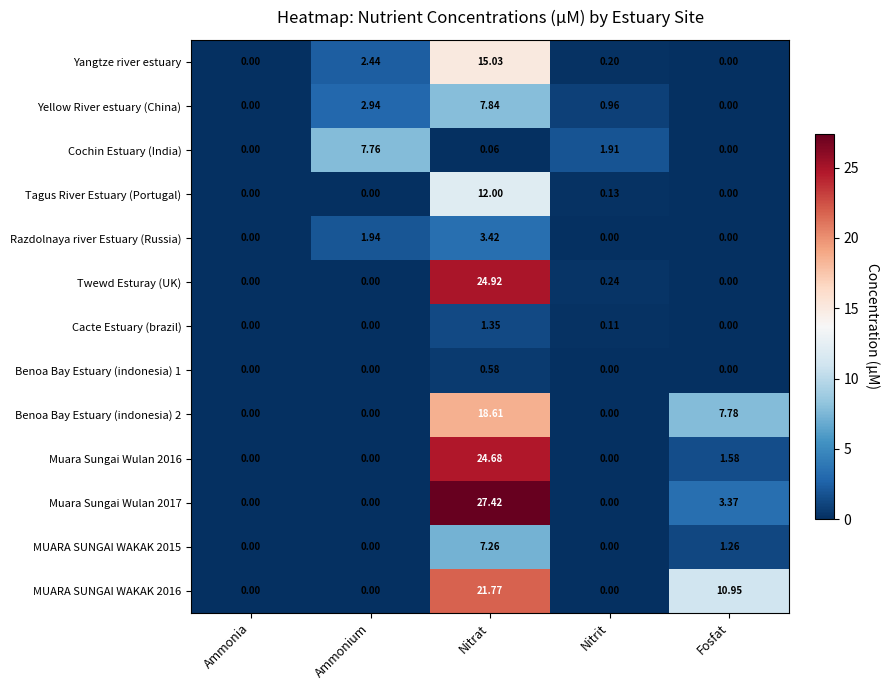

At which label is MUARA SUNGAI WAKAK 2016 closest to 10?

Fosfat